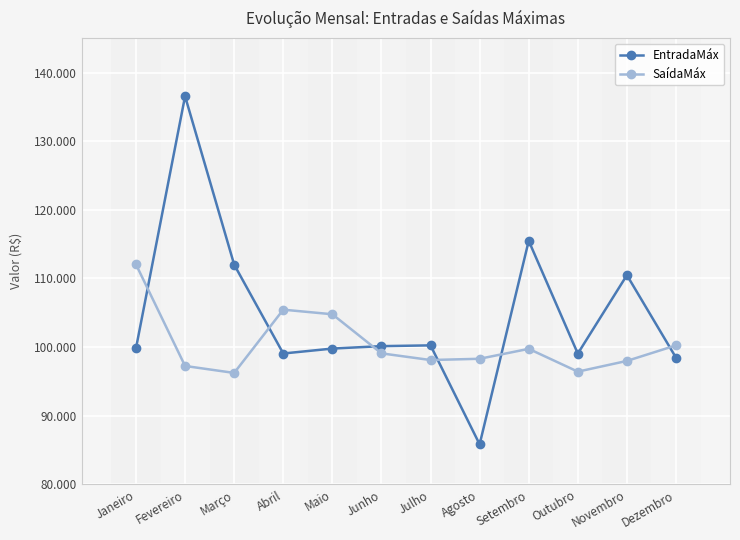

Between Agosto and Fevereiro, which is larger?

Fevereiro